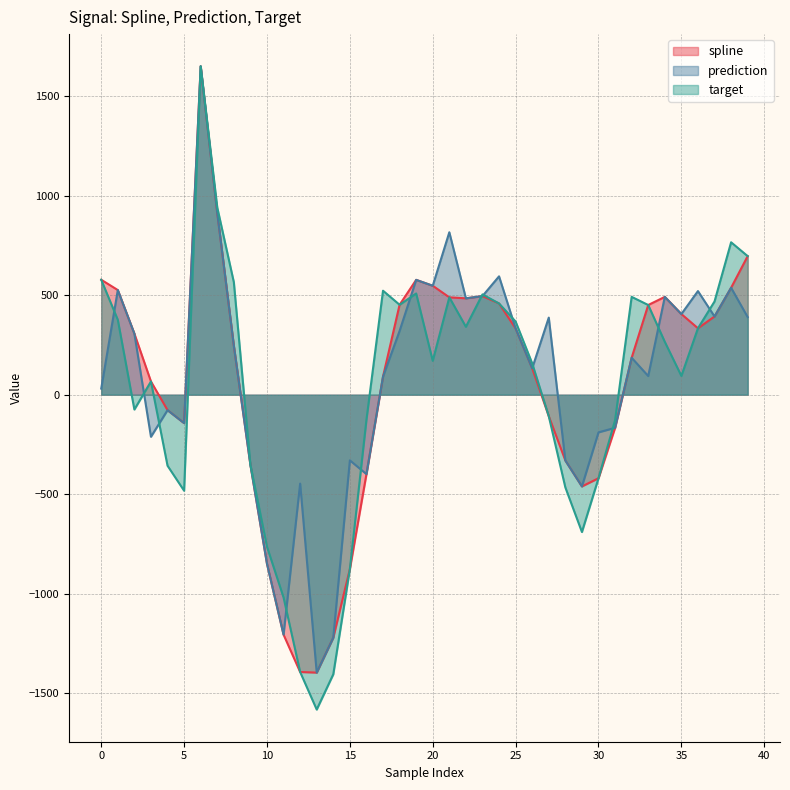

The target series shows 892.2 at 19. True or false?

False